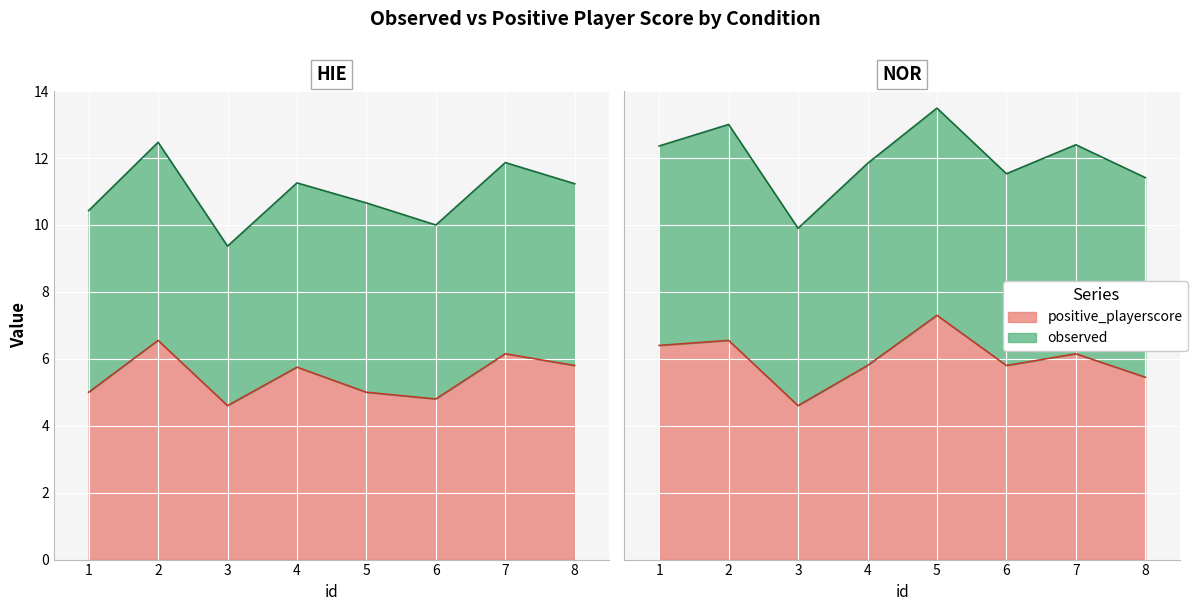

What is the difference between the second highest and minimum values in the positive_playerscore (HIE) series?

1.6